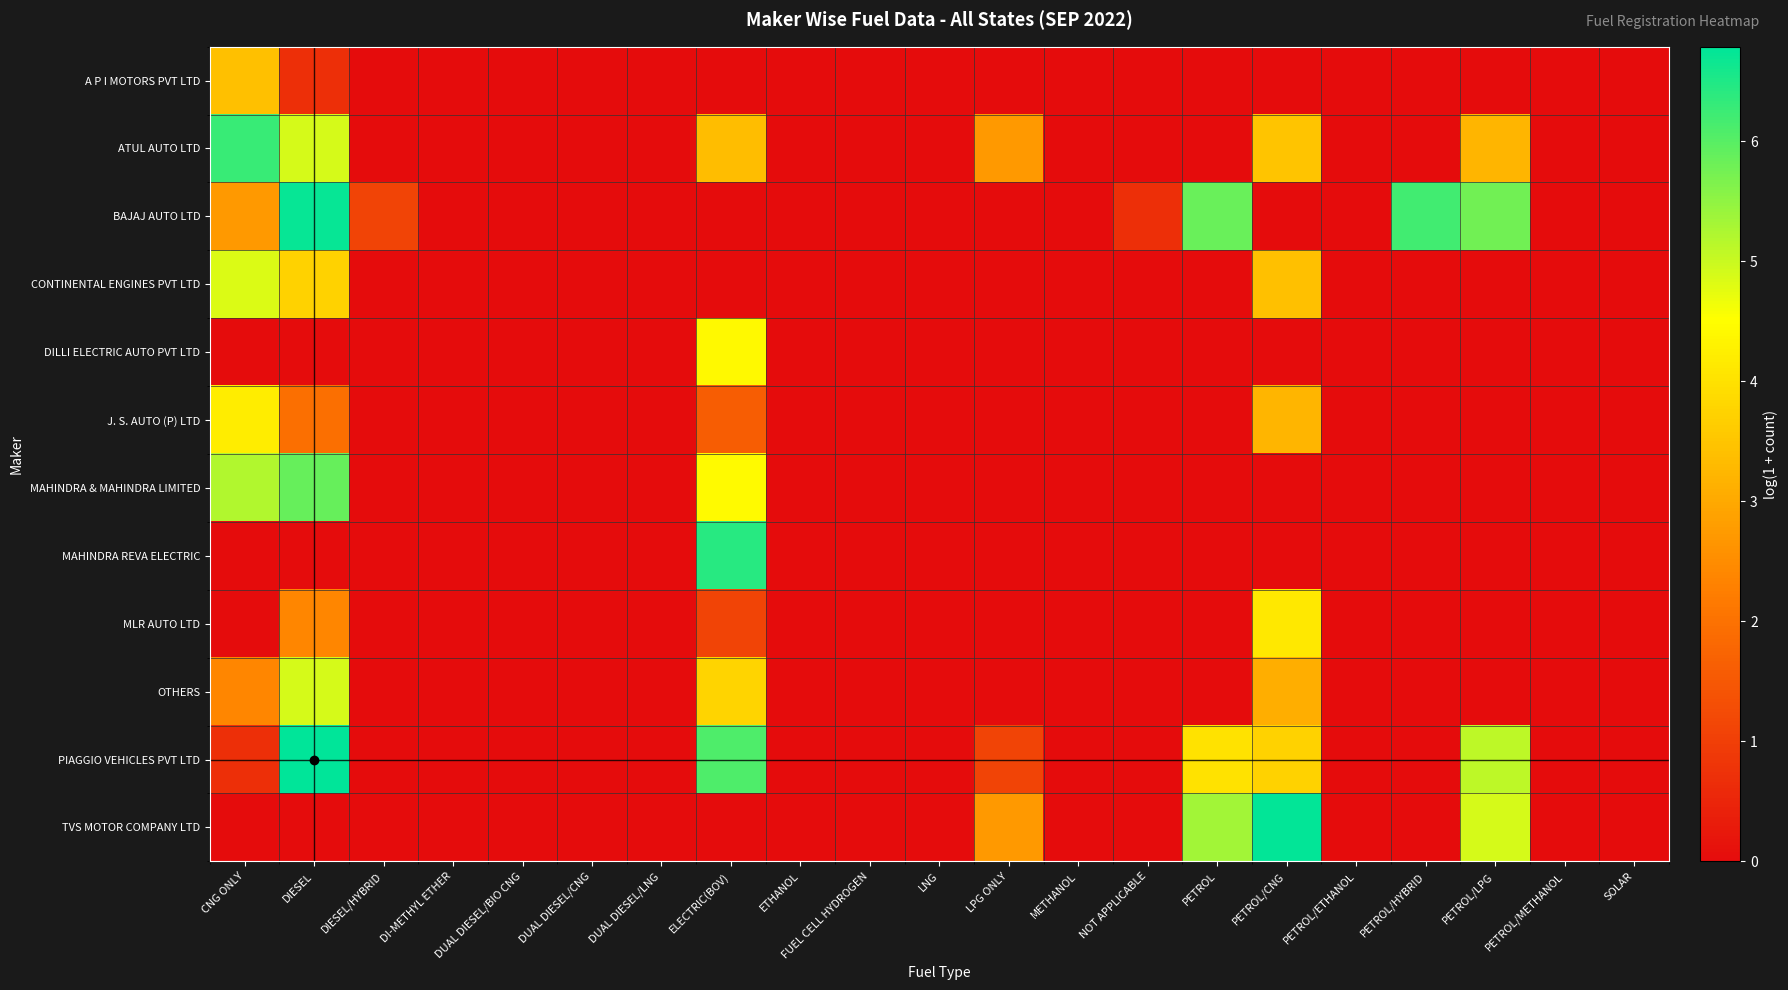

What is the maximum value shown in the chart?

6.8